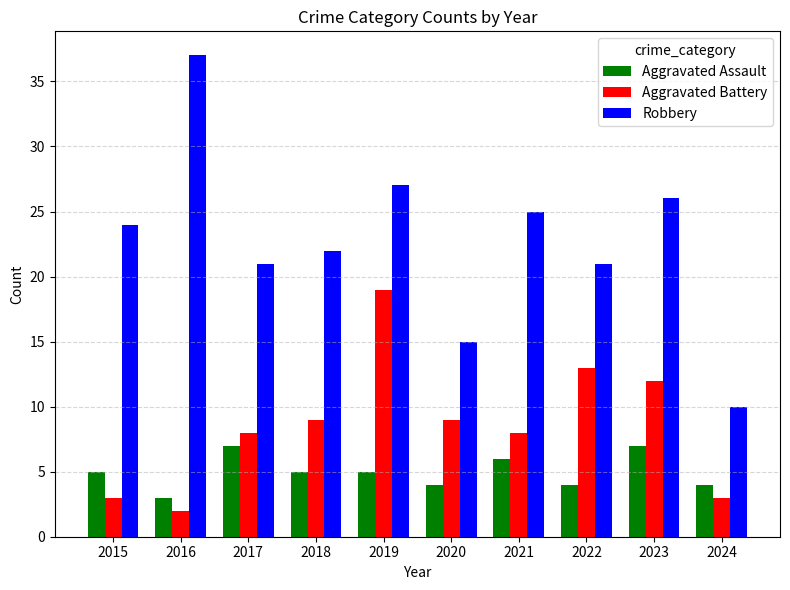

At which label does Robbery reach its peak?

2016